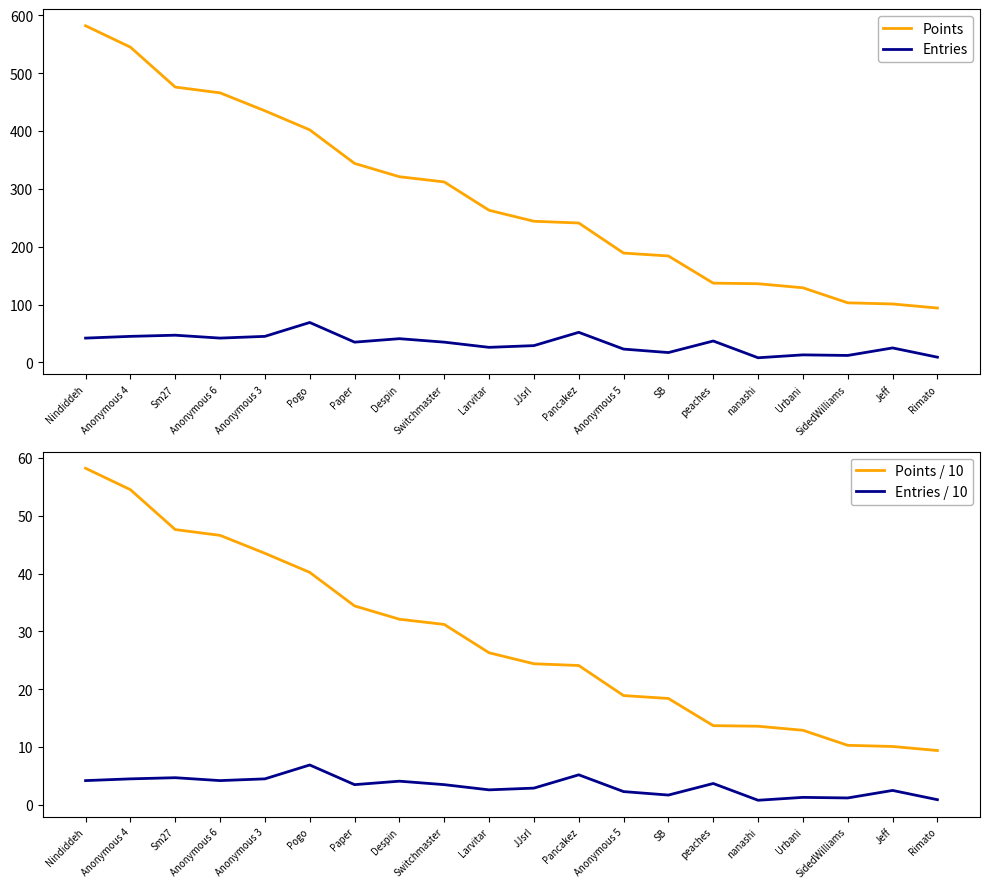

At which label does Points reach its minimum?

Rimato